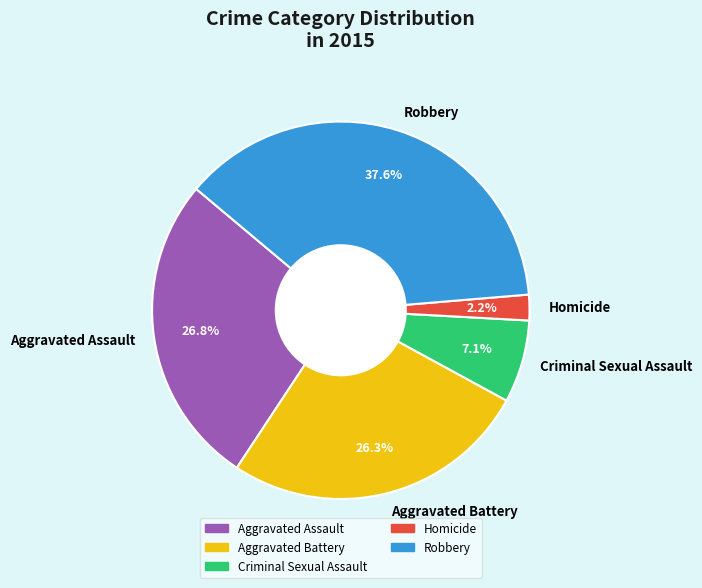

Approximately how many times larger is the value at Aggravated Battery compared to Aggravated Assault?

1.0